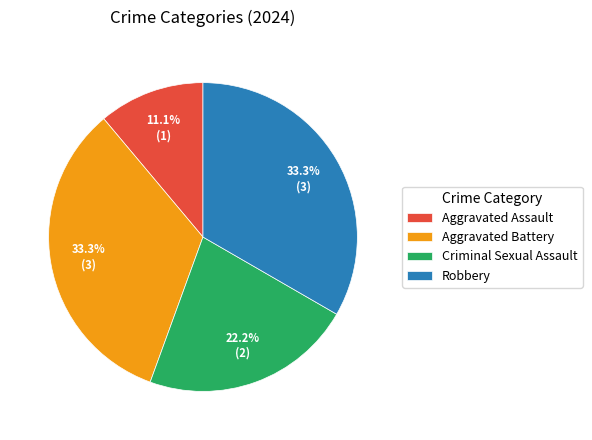

Is there any slice that represents more than half of the pie?

No